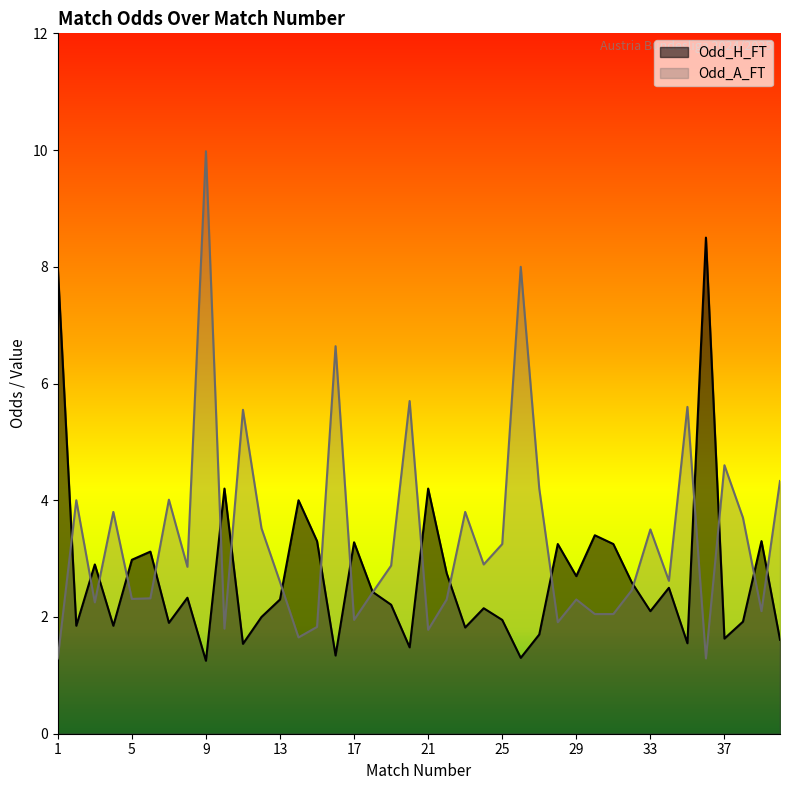

What is the value of the Odd_A_FT point at the 1st from the left?

1.3